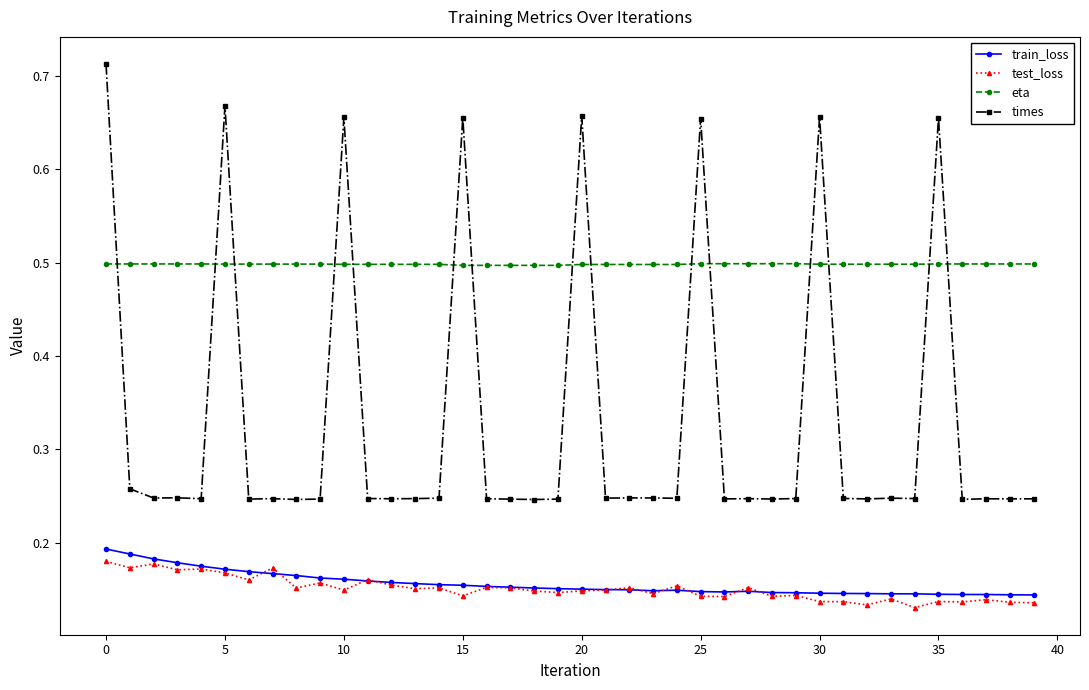

What is the value of the eta point at the 23rd from the left?

0.5